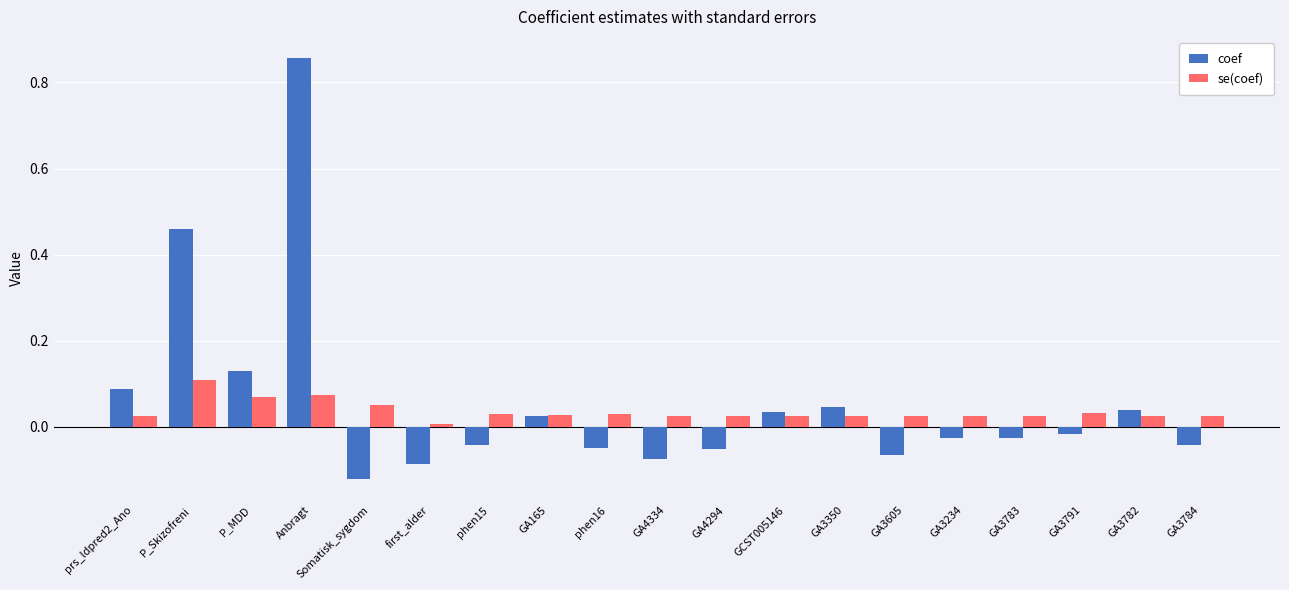

Which category has the lowest value in the coef series?

Somatisk_sygdom